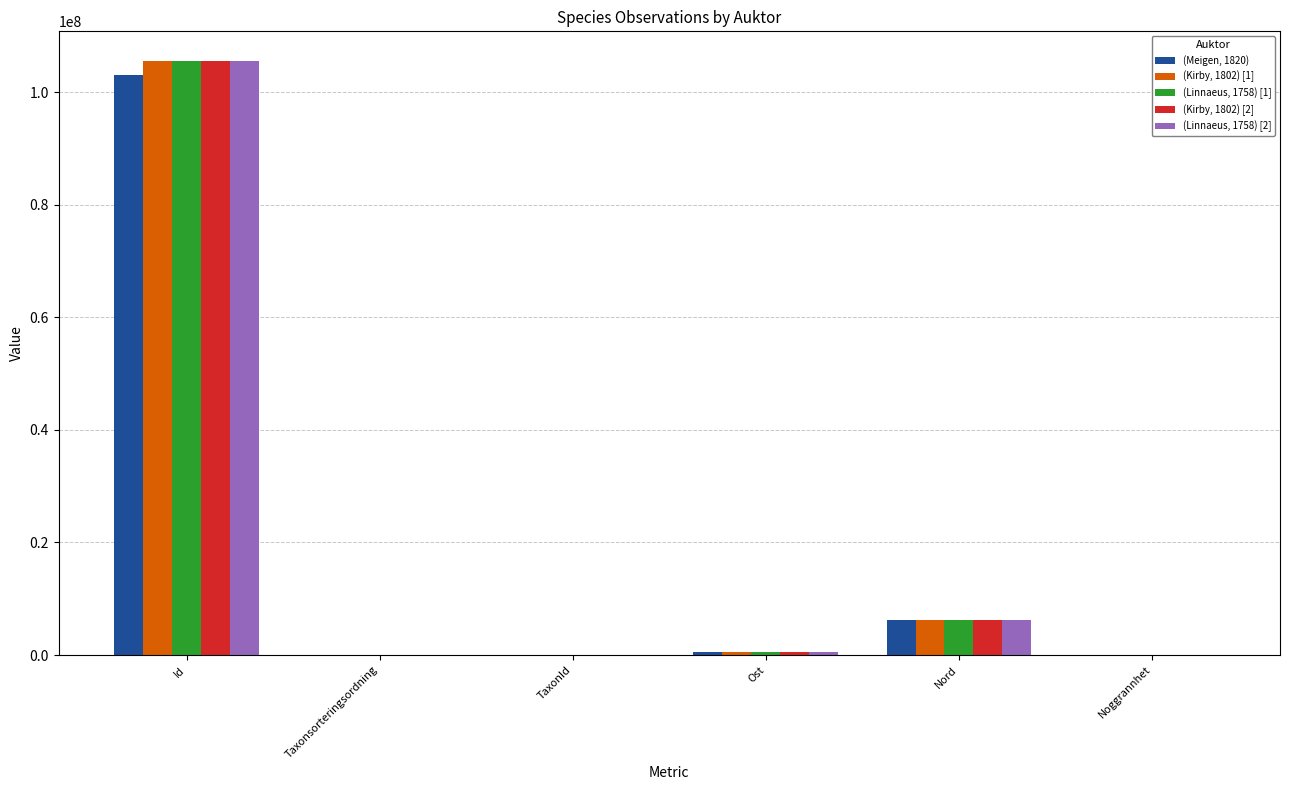

Which category has the highest value in the (Kirby, 1802) [1] series?

Id